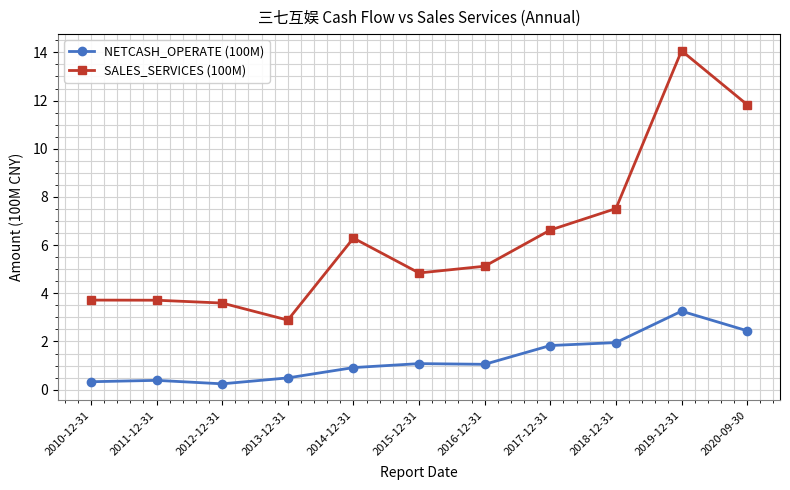

What is the total value across all series at 2020-09-30?

14.3